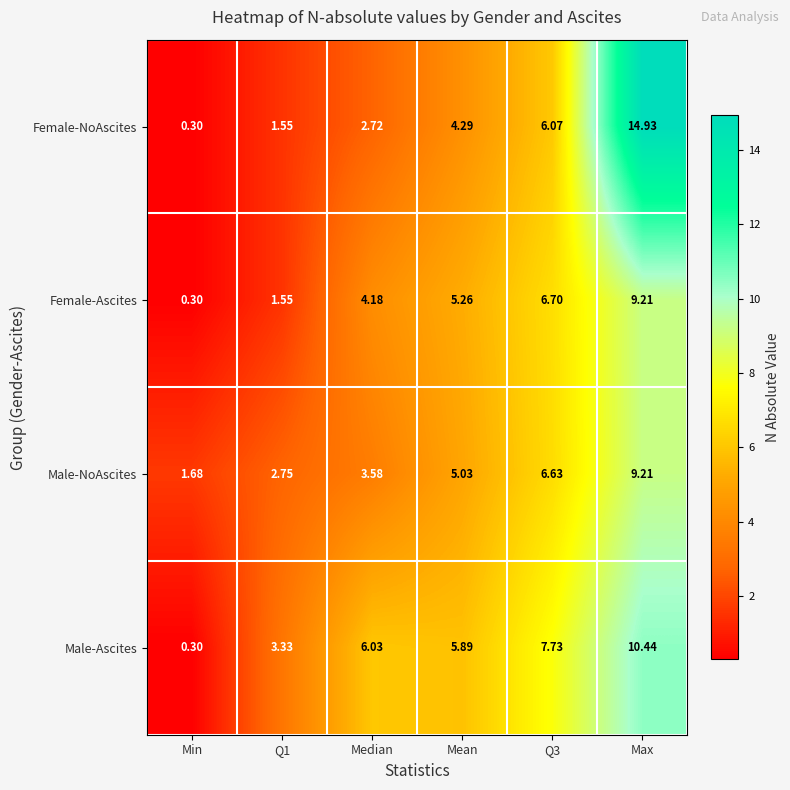

At which label is Male-NoAscites closest to 5?

Mean